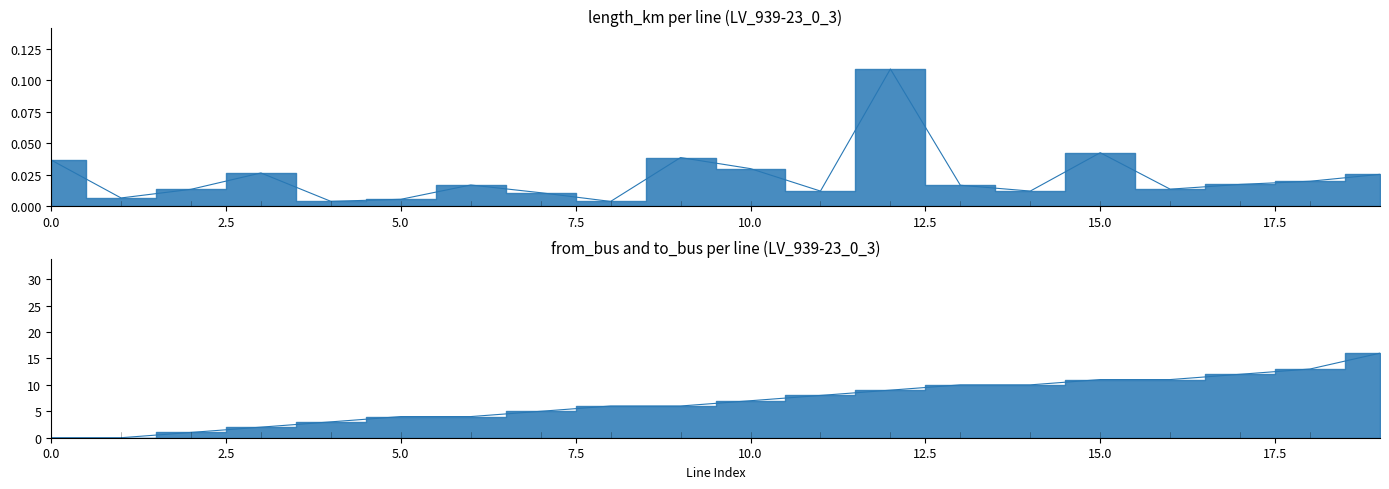

How many lines are shown in the chart?

2